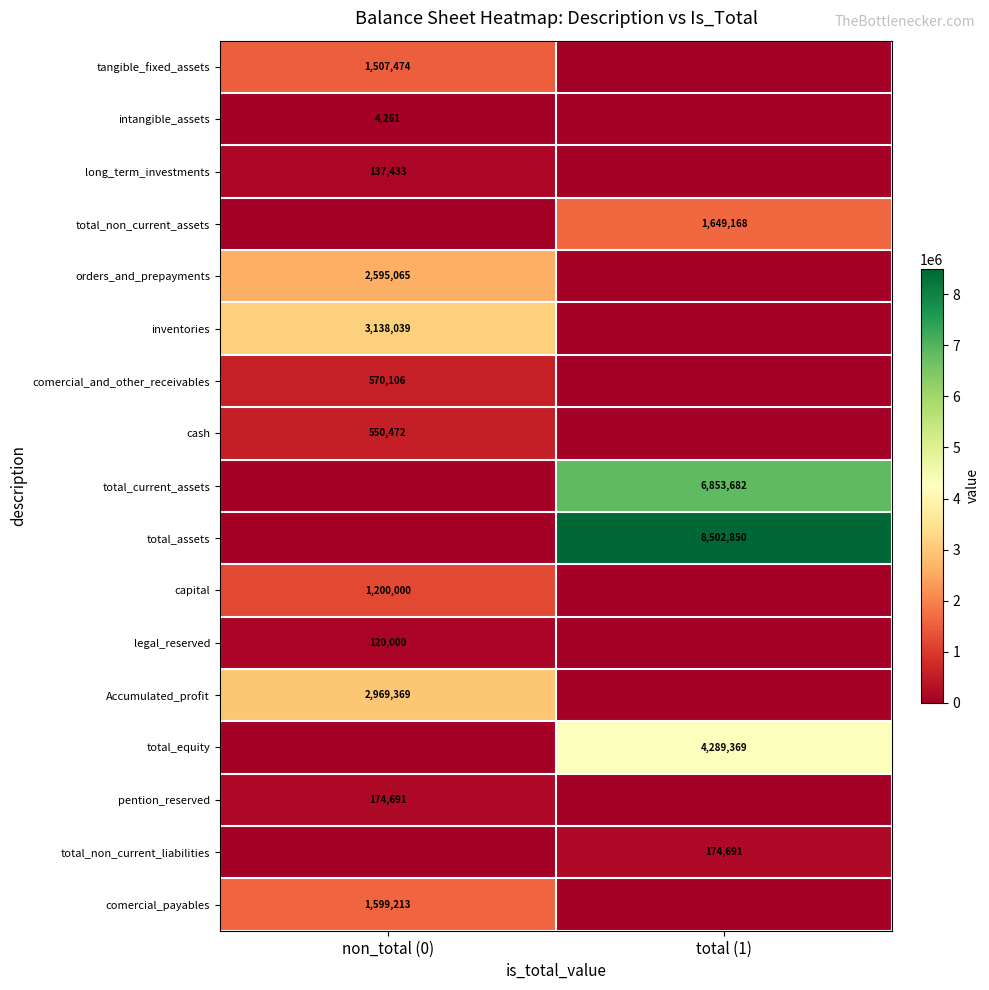

The value of Accumulated_profit at non_total (0) is 1558334. True or false?

False